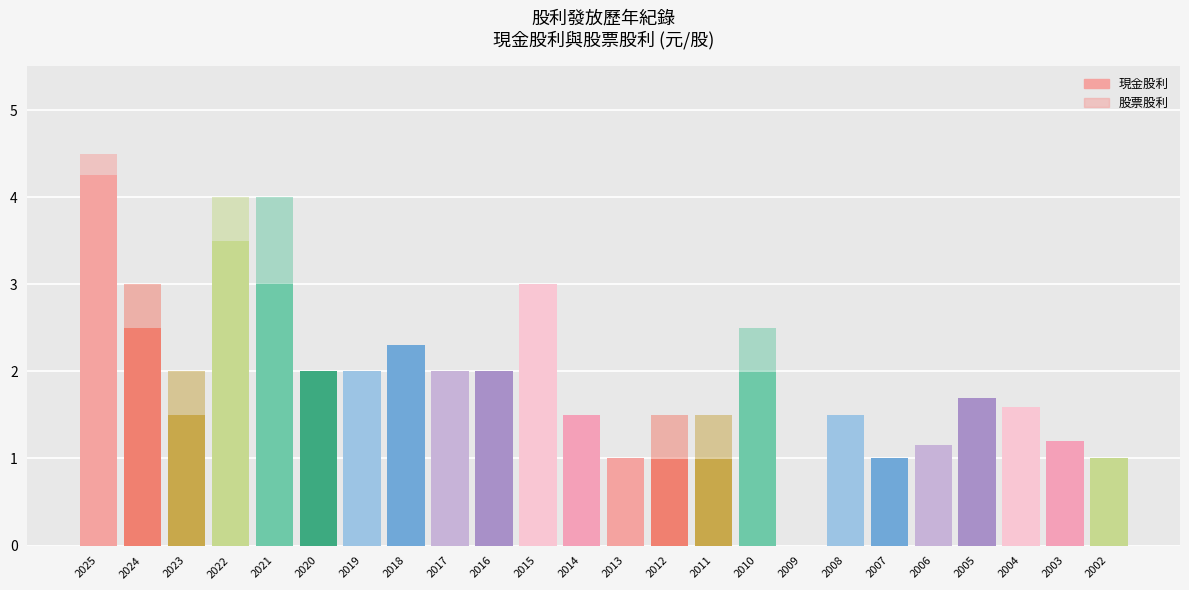

Which series changed the most between 2014 and 2008?

現金股利